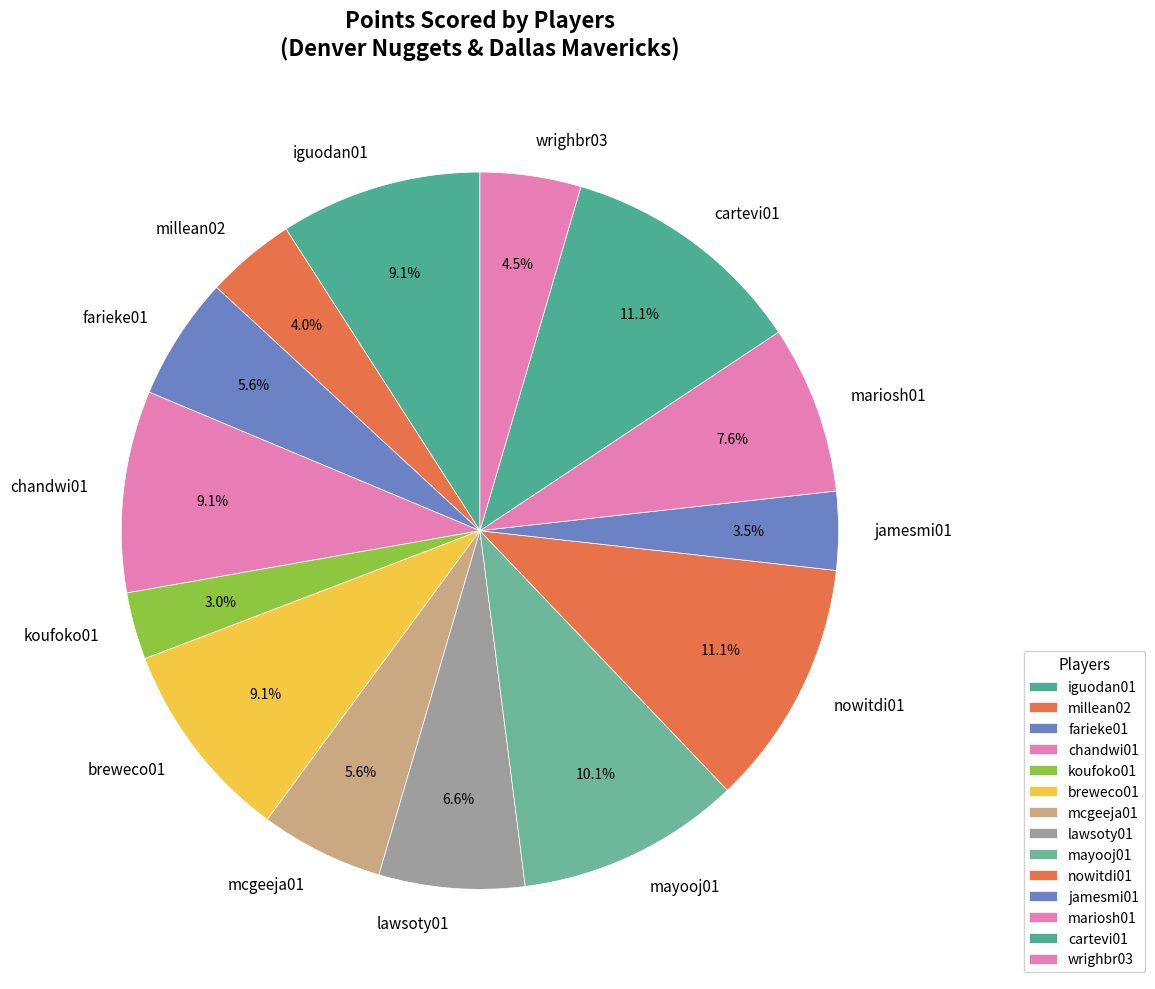

The mcgeeja01 slice represents 17% of the pie. True or false?

False